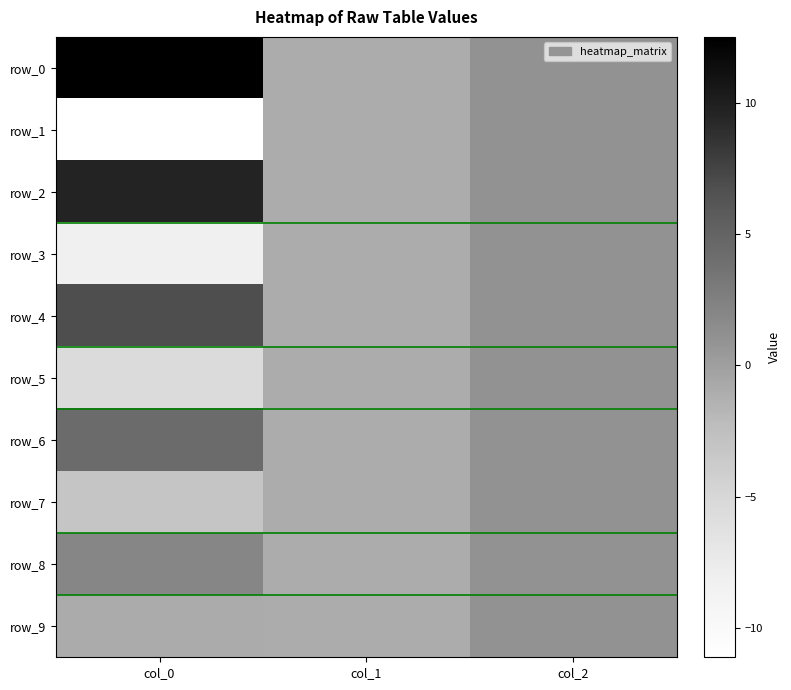

Which category has the lowest value across all series?

col_0